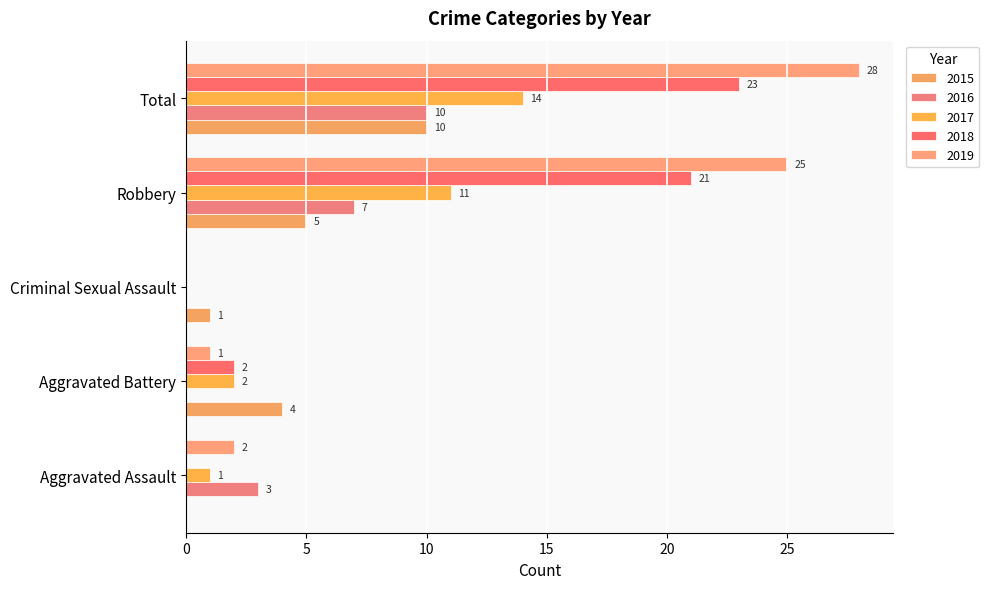

How many data points does each series have?

5